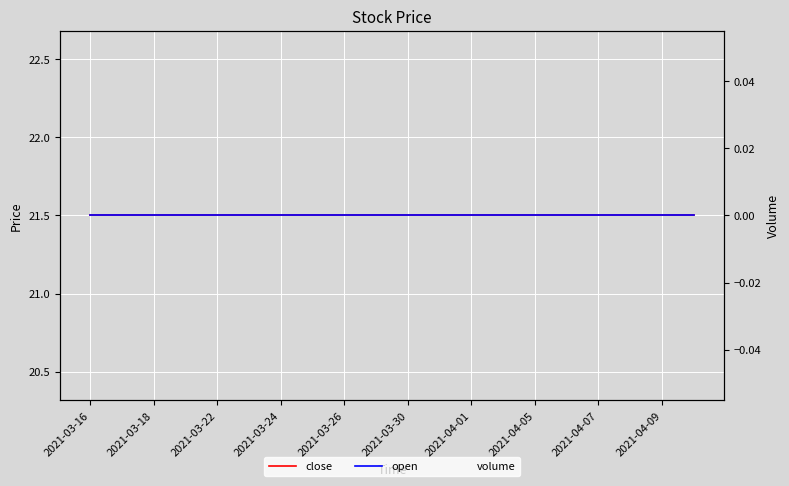

What is the maximum value shown in the chart?

21.5